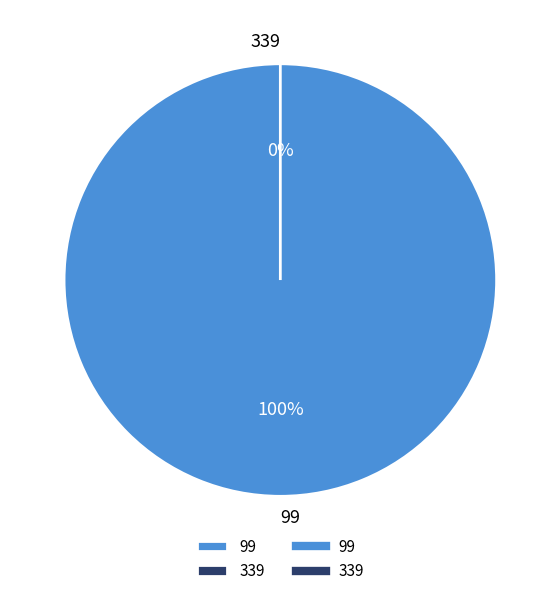

True or false: 339 accounts for 0% of the total.

True